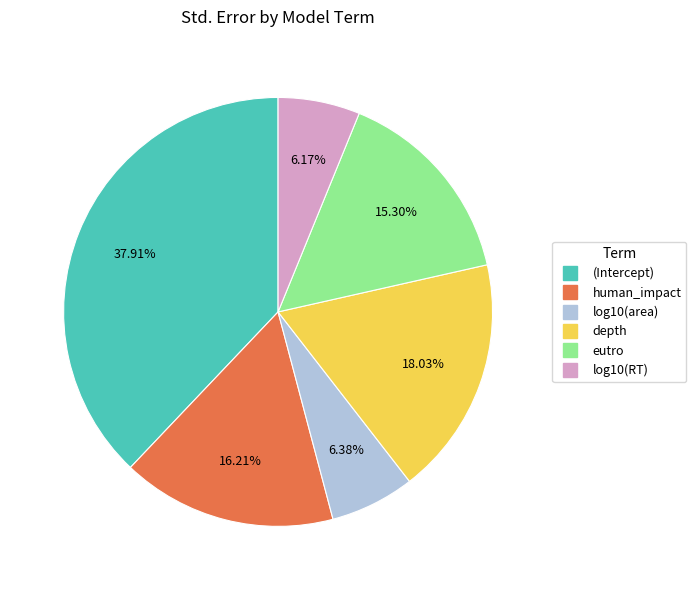

Does log10(area) account for over 50% of the chart?

No